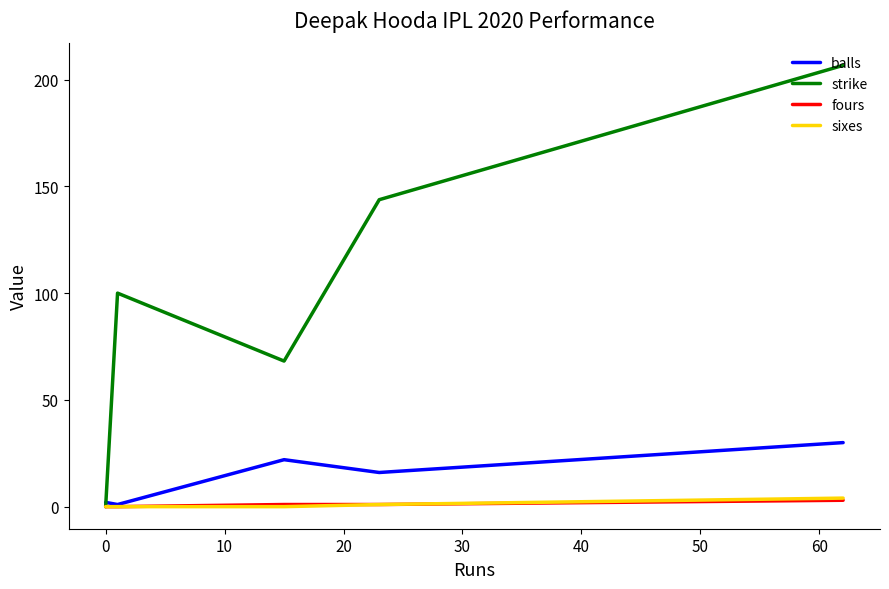

True or false: balls and strike intersect in this chart.

True